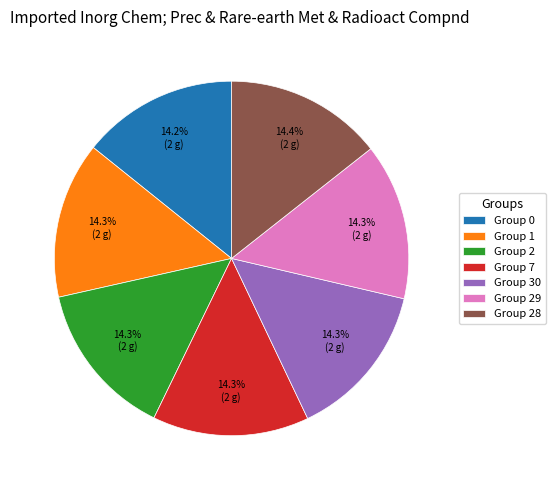

What is the total percentage of Group 2 and Group 1?

28.6%